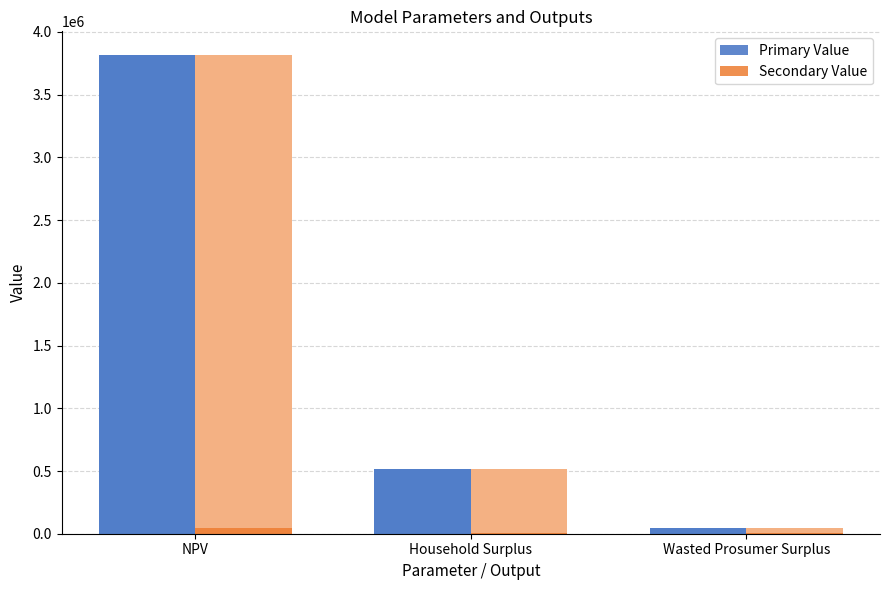

Rank the categories by Primary Value value from highest to lowest.

NPV, Household Surplus, Wasted Prosumer Surplus